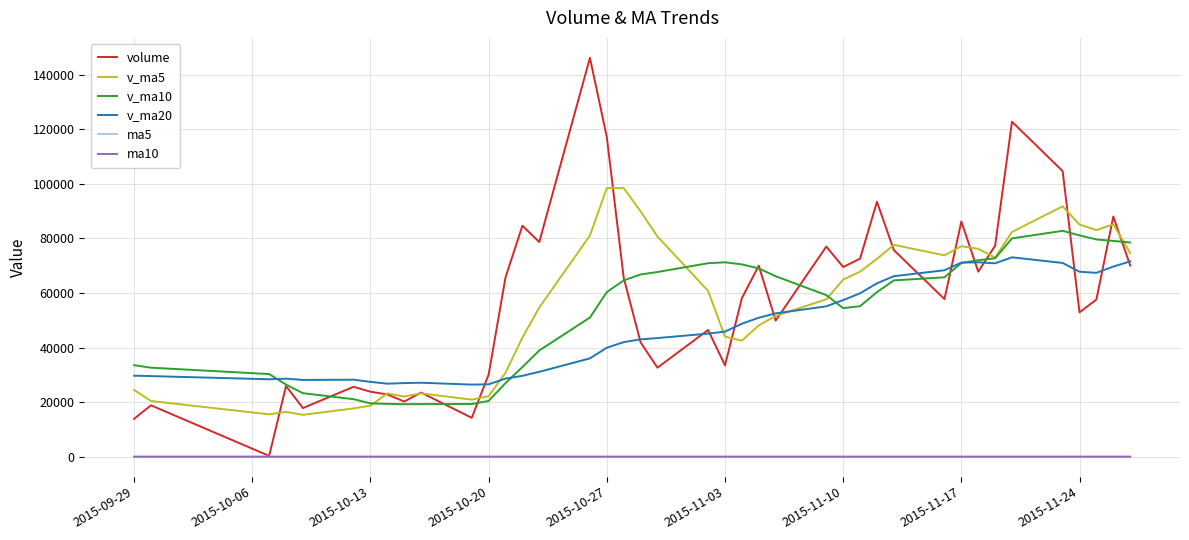

Which series has the widest spread of values?

volume